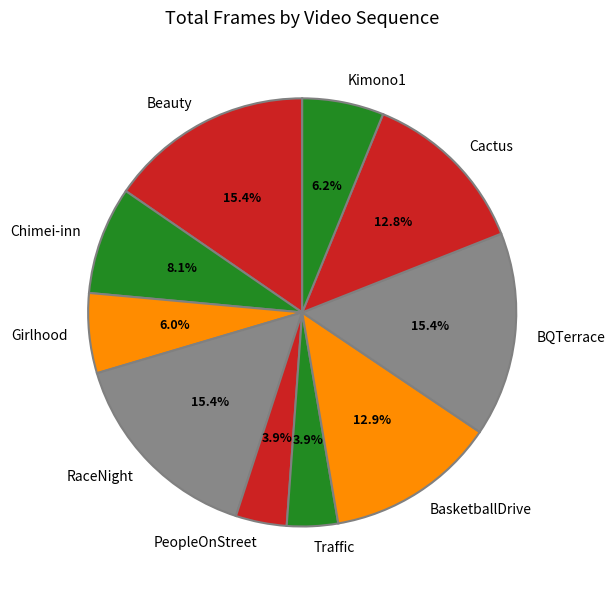

What is the ratio of the value at Girlhood to the value at BasketballDrive?

0.5